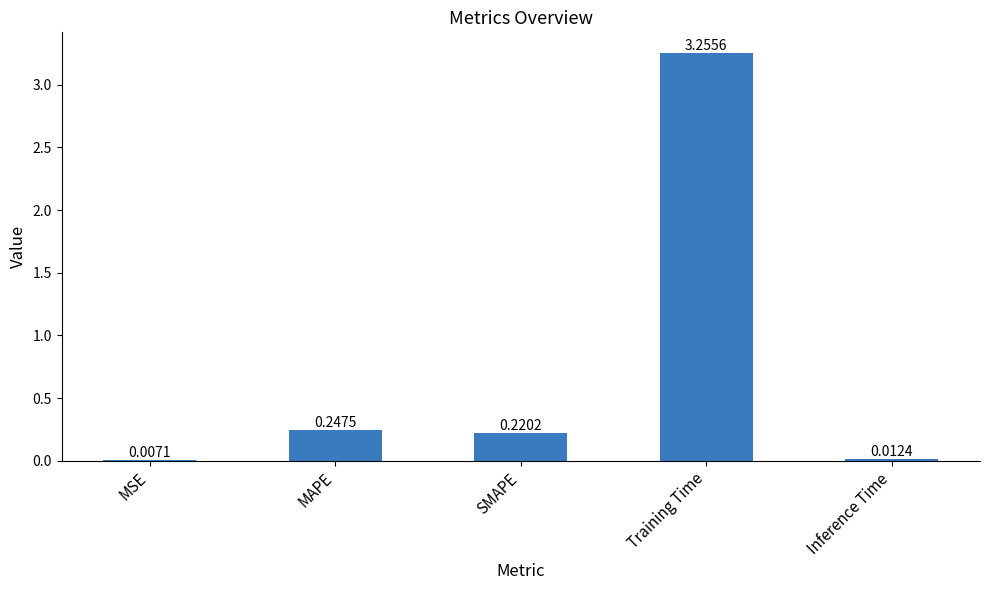

What is the sum of the values at Inference Time and MAPE?

0.3